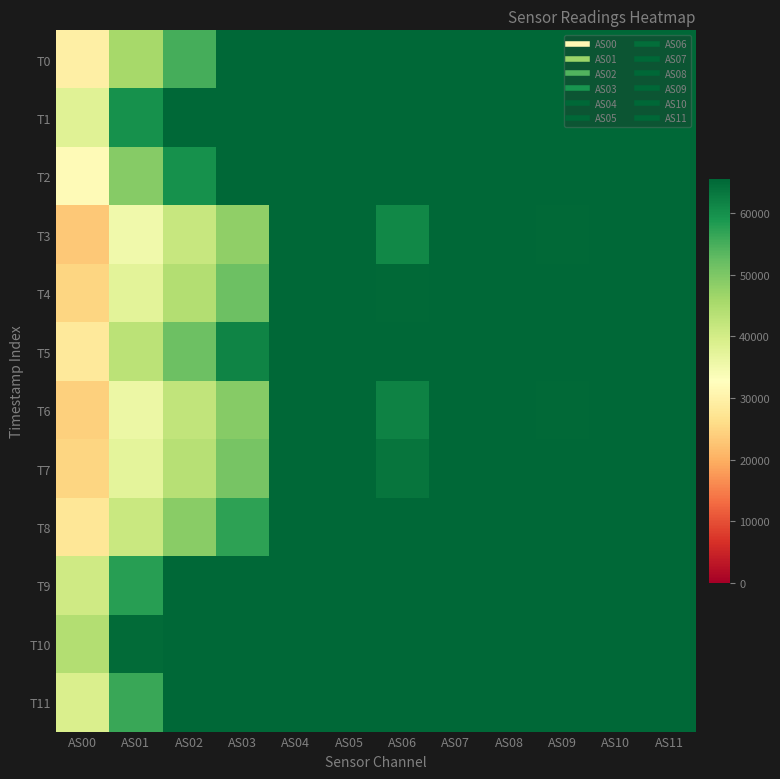

Reading left to right, extract all data points from this chart.

T0: AS00=29481	AS01=45597	AS02=55195	AS03=65535	AS04=65535	AS05=65535	AS06=65535	AS07=65535	AS08=65535	AS09=65535	AS10=65535	AS11=65535
T1: AS00=38042	AS01=59746	AS02=65535	AS03=65535	AS04=65535	AS05=65535	AS06=65535	AS07=65535	AS08=65535	AS09=65535	AS10=65535	AS11=65535
T2: AS00=31774	AS01=49151	AS02=59752	AS03=65535	AS04=65535	AS05=65535	AS06=65535	AS07=65535	AS08=65535	AS09=65535	AS10=65535	AS11=65535
T3: AS00=23289	AS01=35104	AS02=41504	AS03=48072	AS04=65535	AS05=65535	AS06=60958	AS07=65535	AS08=65535	AS09=65088	AS10=65535	AS11=65535
T4: AS00=24833	AS01=37490	AS02=44280	AS03=51670	AS04=65535	AS05=65535	AS06=65053	AS07=65535	AS08=65535	AS09=65535	AS10=65535	AS11=65535
T5: AS00=28308	AS01=43138	AS02=51512	AS03=61471	AS04=65535	AS05=65535	AS06=65535	AS07=65535	AS08=65535	AS09=65535	AS10=65535	AS11=65535
T6: AS00=24117	AS01=36080	AS02=42319	AS03=48966	AS04=65535	AS05=65535	AS06=61832	AS07=65535	AS08=65535	AS09=65189	AS10=65535	AS11=65535
T7: AS00=24950	AS01=37205	AS02=43697	AS03=50527	AS04=65535	AS05=65535	AS06=63641	AS07=65535	AS08=65535	AS09=65535	AS10=65535	AS11=65535
T8: AS00=27782	AS01=41410	AS02=48863	AS03=57341	AS04=65535	AS05=65535	AS06=65535	AS07=65535	AS08=65535	AS09=65535	AS10=65535	AS11=65535
T9: AS00=40597	AS01=57603	AS02=65535	AS03=65535	AS04=65535	AS05=65535	AS06=65535	AS07=65535	AS08=65535	AS09=65535	AS10=65535	AS11=65535
T10: AS00=44223	AS01=65002	AS02=65535	AS03=65535	AS04=65535	AS05=65535	AS06=65535	AS07=65535	AS08=65535	AS09=65535	AS10=65535	AS11=65535
T11: AS00=39036	AS01=56165	AS02=65535	AS03=65535	AS04=65535	AS05=65535	AS06=65535	AS07=65535	AS08=65535	AS09=65535	AS10=65535	AS11=65535